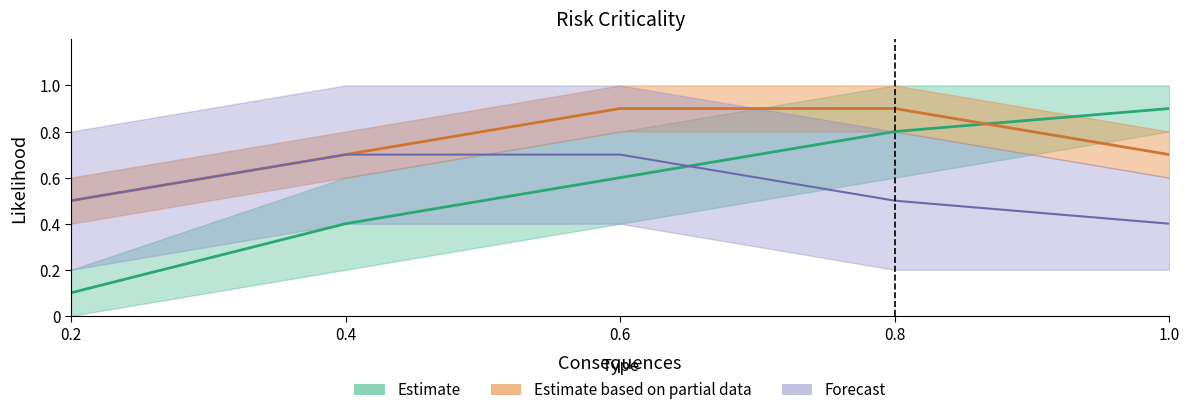

True or false: Forecast_lower and Estimate_lower cross at least once.

False